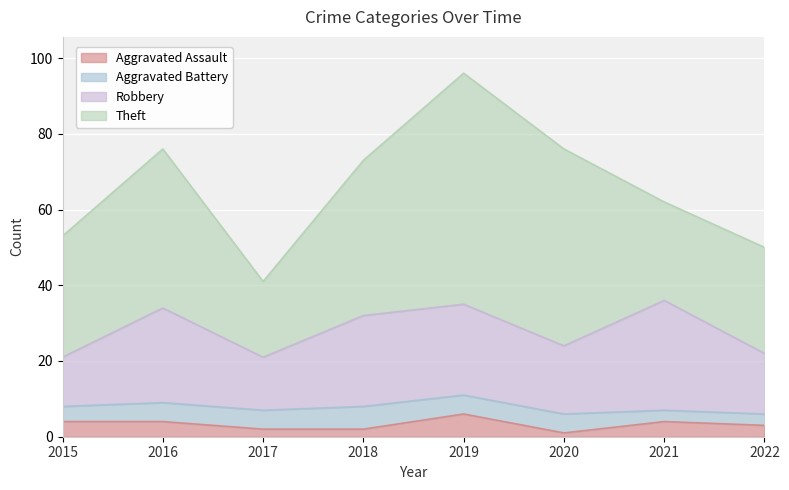

Which category has the highest value in the Aggravated Assault series?

2019